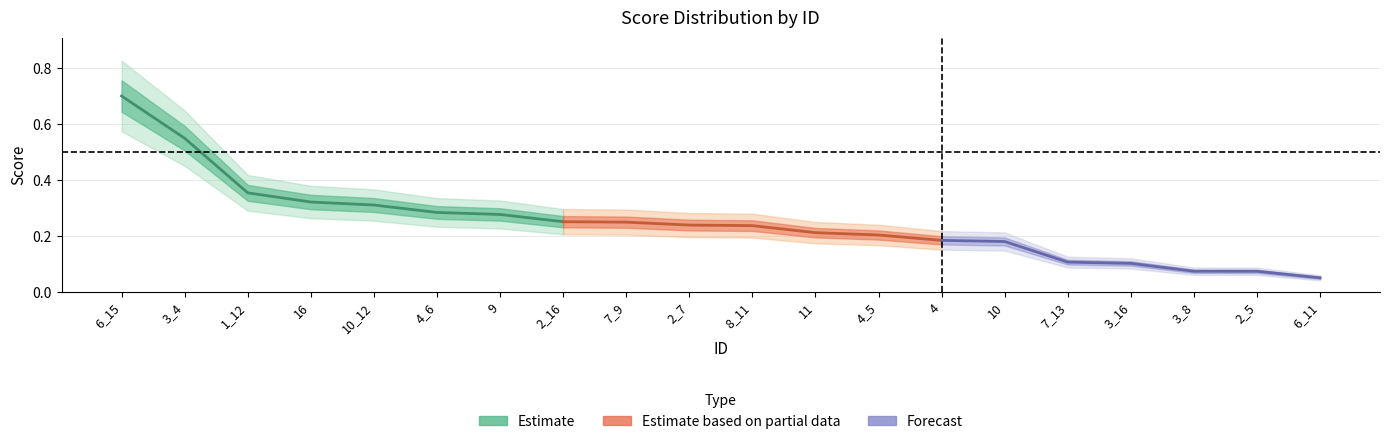

The chart shows a value of 0.3 at 9. True or false?

True